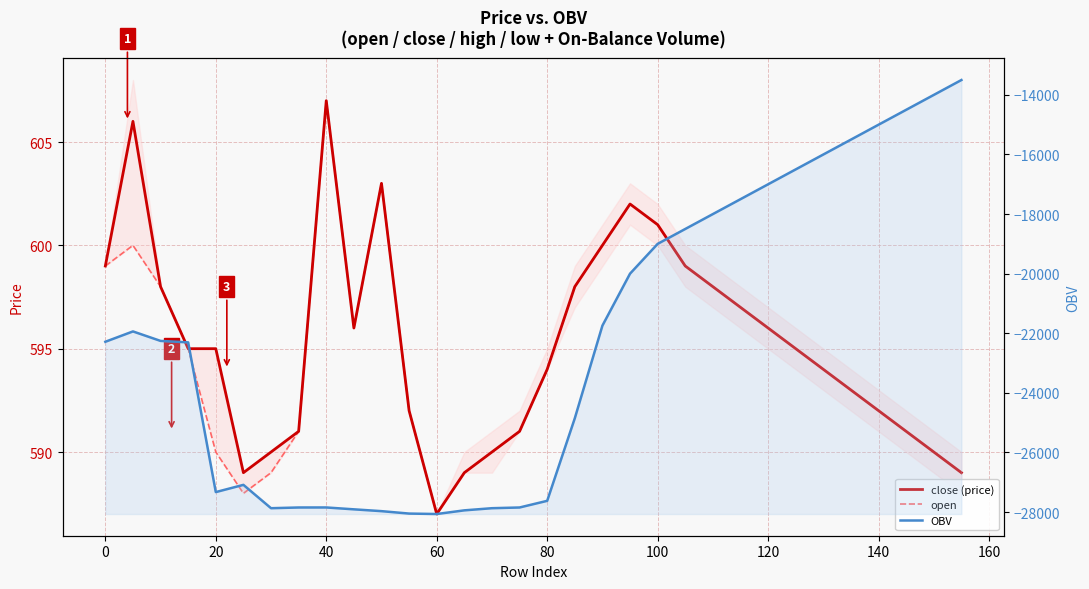

What is the average value of the open series?

594.8